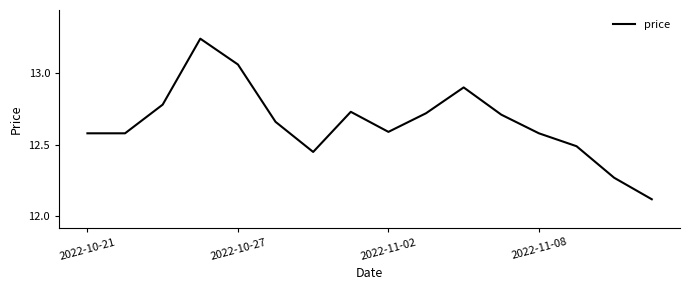

What is the difference between the maximum and minimum values?

1.1